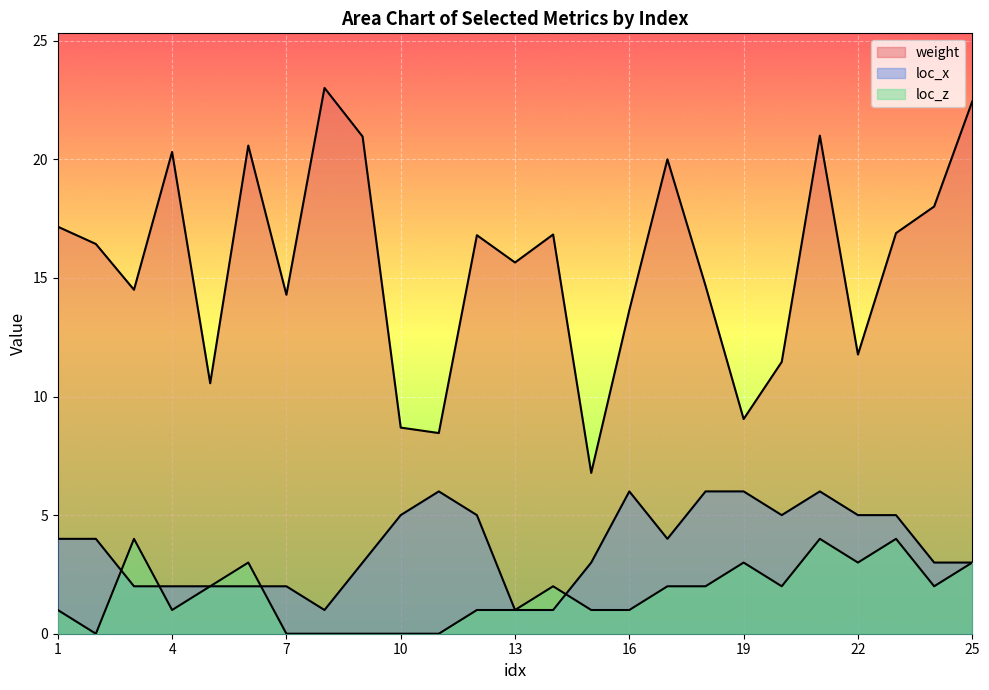

Reading left to right, what are all the values shown in this chart?

weight: 1=17.2	2=16.4	3=14.5	4=20.3	5=10.6	6=20.6	7=14.3	8=23.0	9=21.0	10=8.7	11=8.5	12=16.8	13=15.7	14=16.8	15=6.8	16=13.6	17=20.0	18=14.7	19=9.1	20=11.5	21=21.0	22=11.8	23=16.9	24=18.0	25=22.4
loc_x: 1=4.0	2=4.0	3=2.0	4=2.0	5=2.0	6=2.0	7=2.0	8=1.0	9=3.0	10=5.0	11=6.0	12=5.0	13=1.0	14=1.0	15=3.0	16=6.0	17=4.0	18=6.0	19=6.0	20=5.0	21=6.0	22=5.0	23=5.0	24=3.0	25=3.0
loc_z: 1=1.0	2=0.0	3=4.0	4=1.0	5=2.0	6=3.0	7=0.0	8=0.0	9=0.0	10=0.0	11=0.0	12=1.0	13=1.0	14=2.0	15=1.0	16=1.0	17=2.0	18=2.0	19=3.0	20=2.0	21=4.0	22=3.0	23=4.0	24=2.0	25=3.0